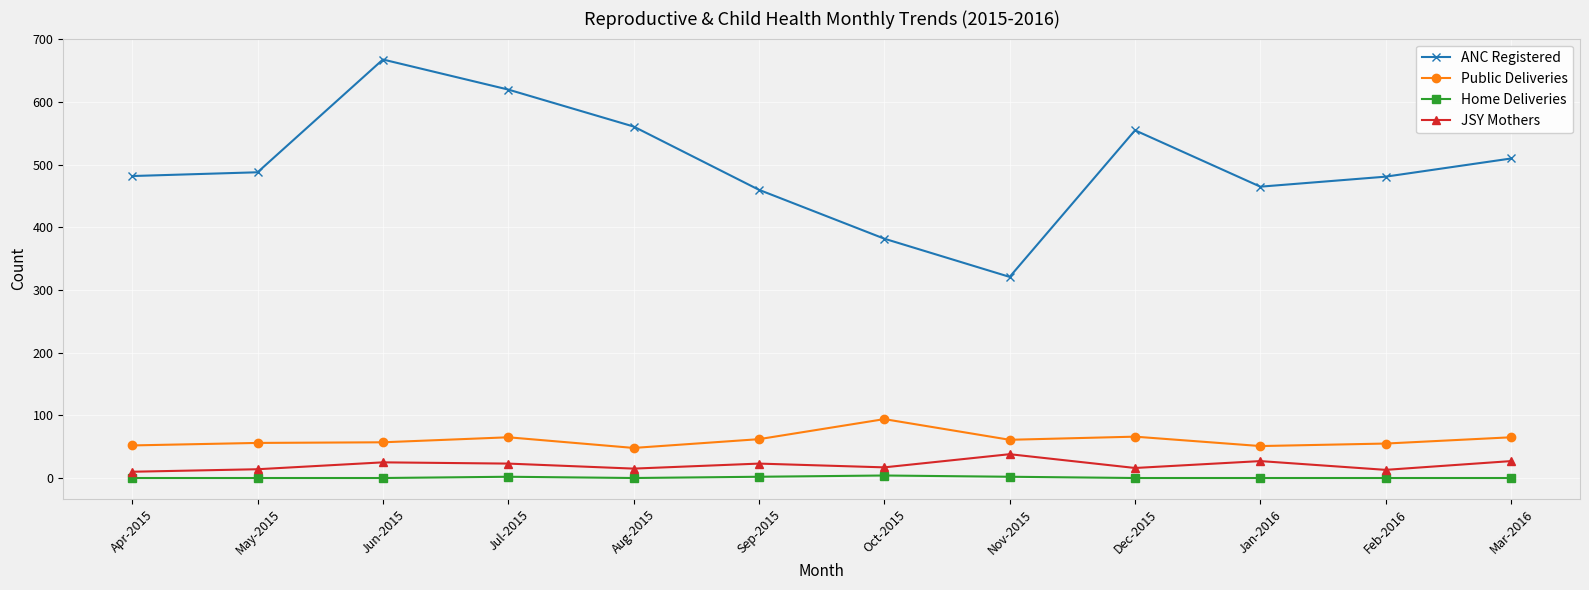

What is the label of the 2nd point from the left?

May-2015